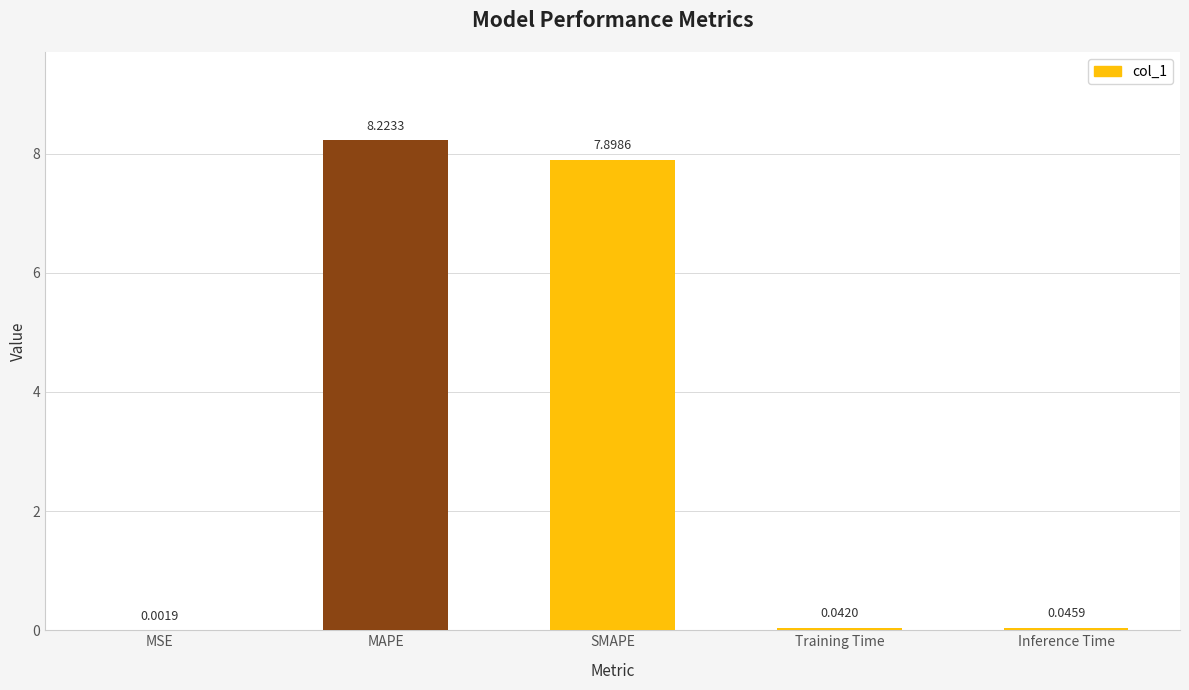

What is the change in value from MAPE to Training Time?

-8.2